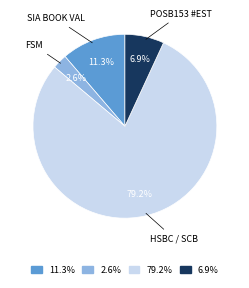

Rank the categories by value from highest to lowest.

79.2%, 11.3%, 6.9%, 2.6%